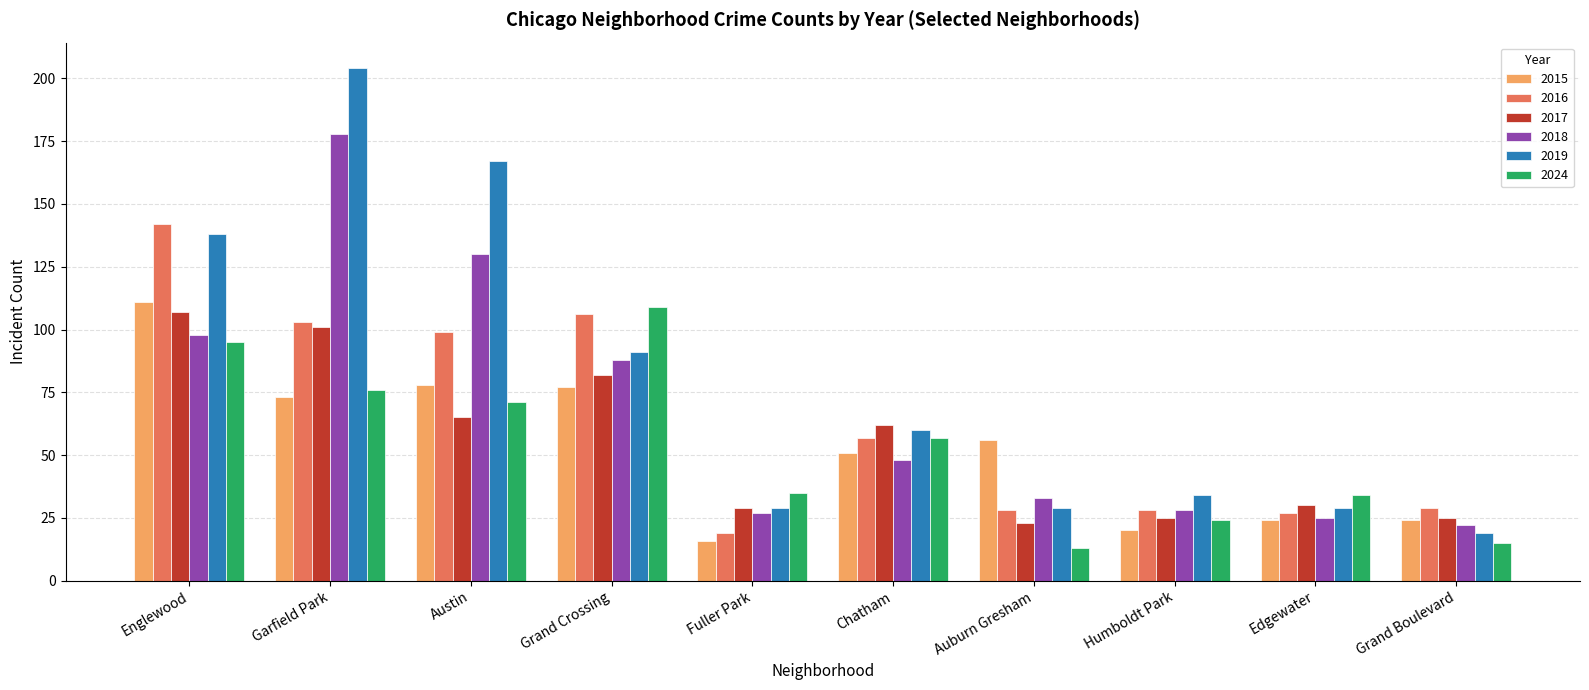

What is the minimum value shown in the chart?

13